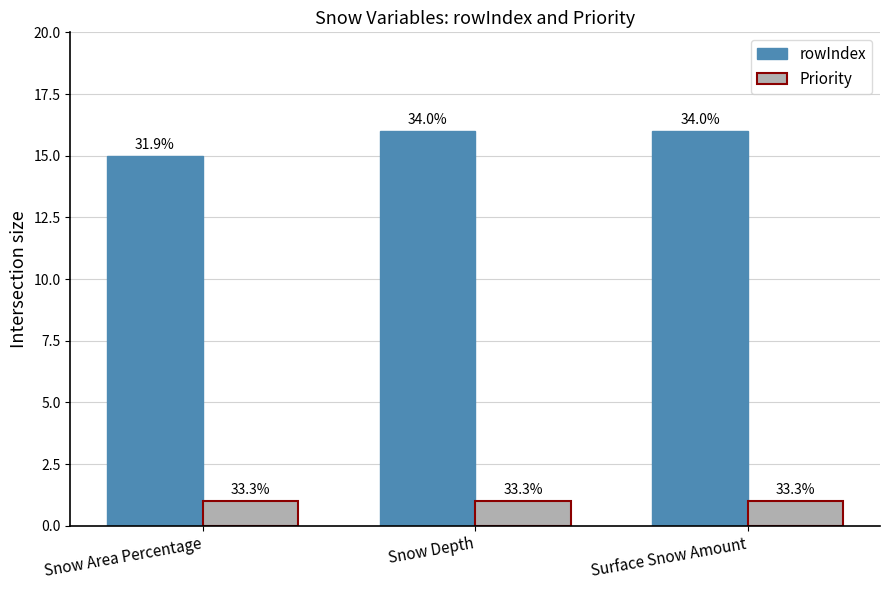

What are all the series names shown in the legend?

rowIndex, Priority